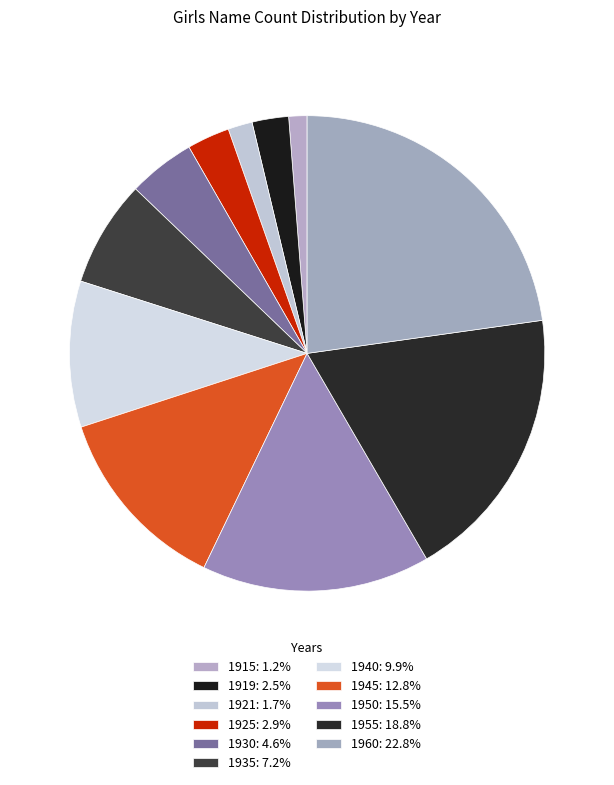

Is there a majority slice in this chart?

No